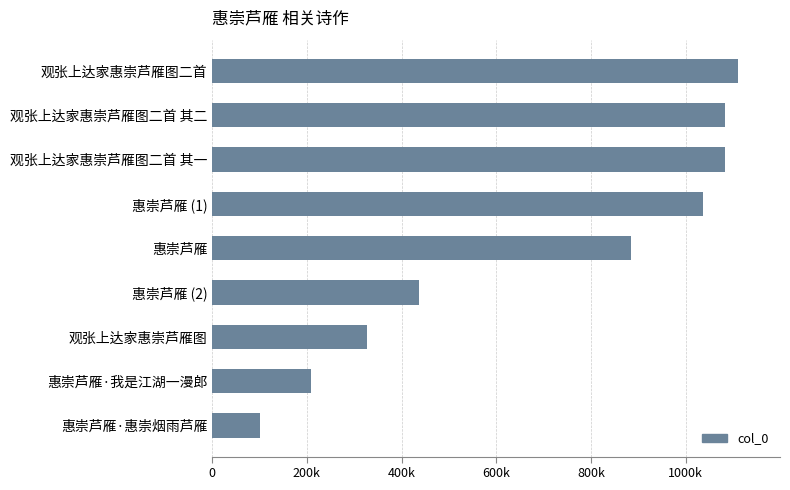

Does the chart contain any negative values?

No